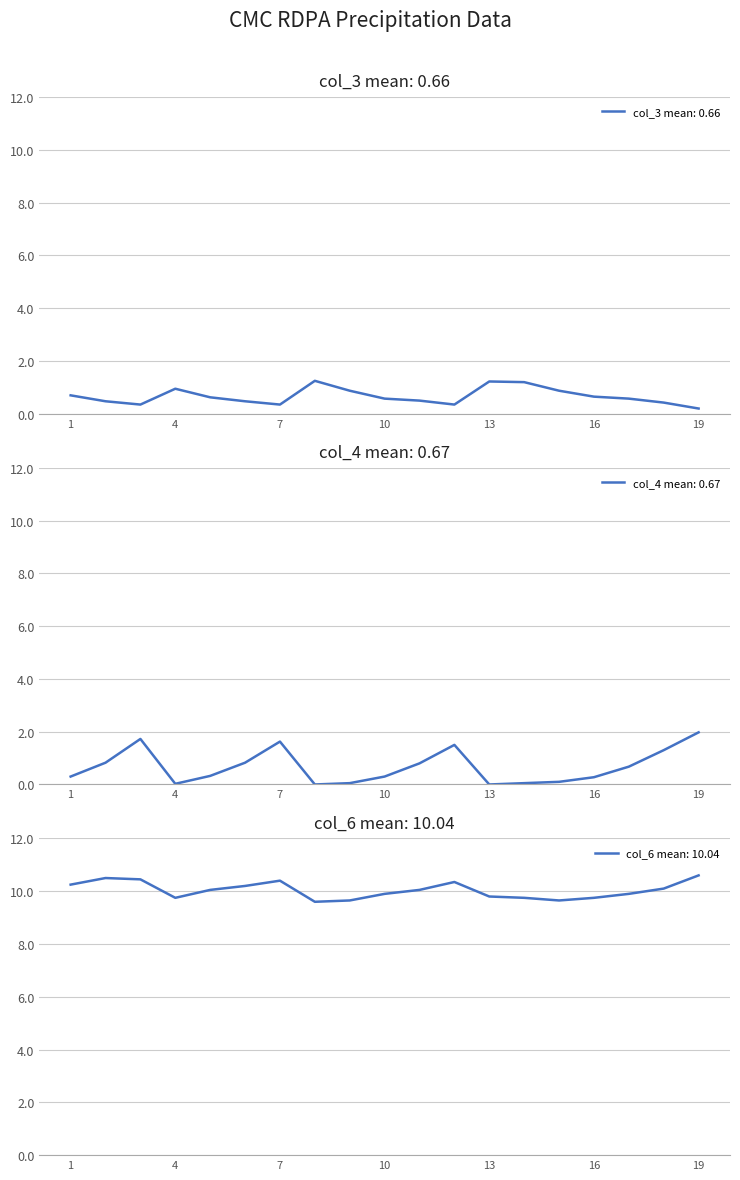

Is this an area chart (filled region under the line)?

No